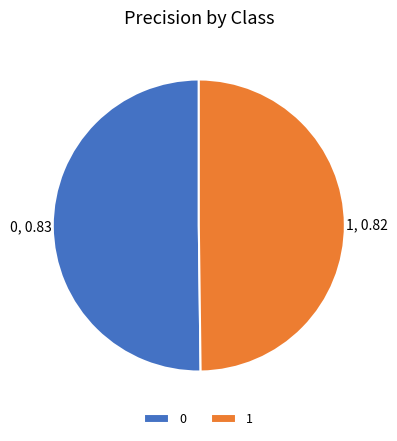

Do 1 and 0 together represent more than half of the pie?

Yes